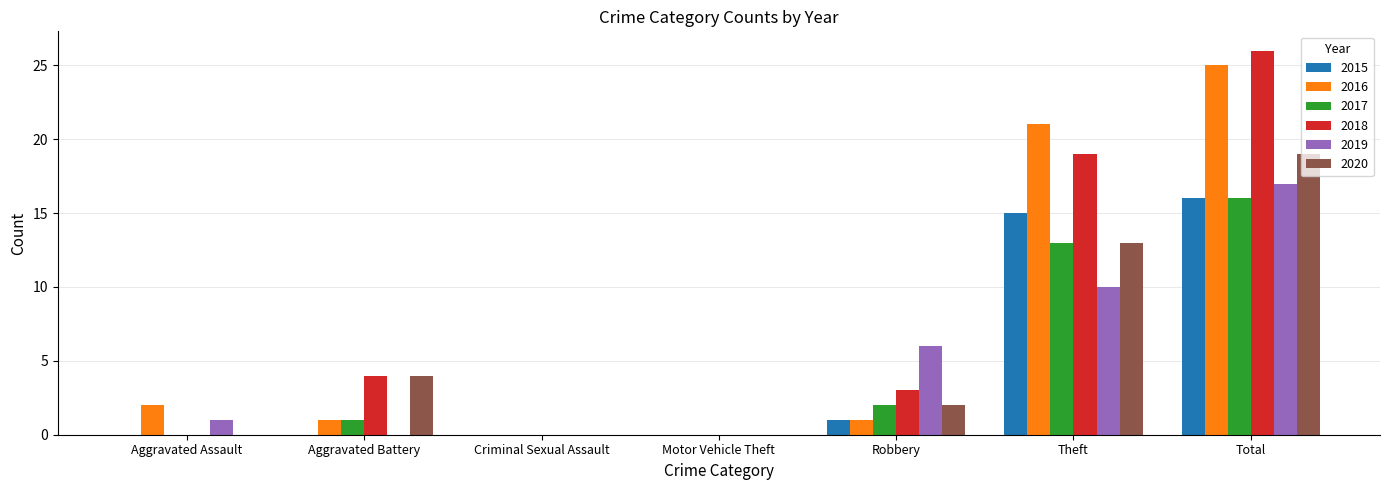

Is it true that 2015 equals 0 at Robbery?

False